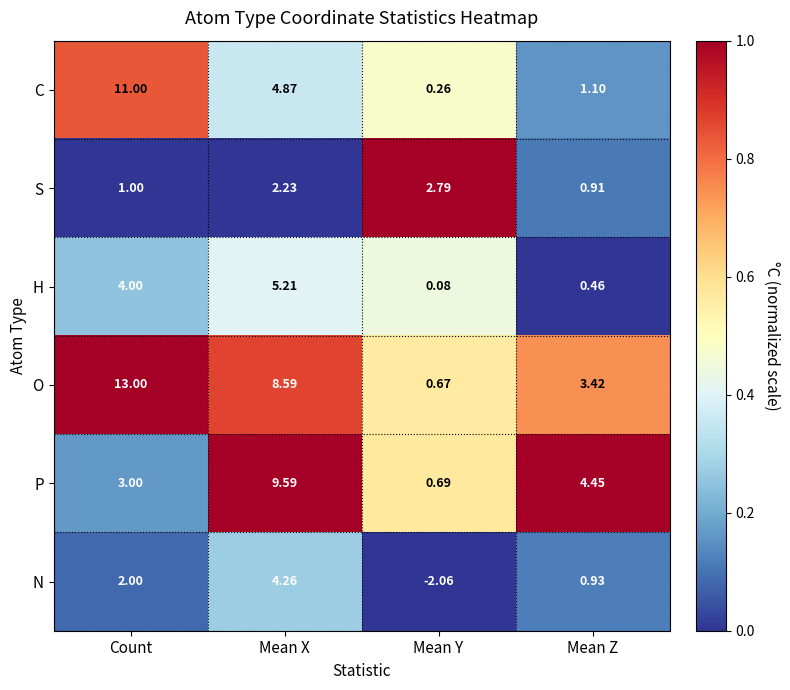

Is the value of C at Count greater than the value of P at Mean Y?

Yes